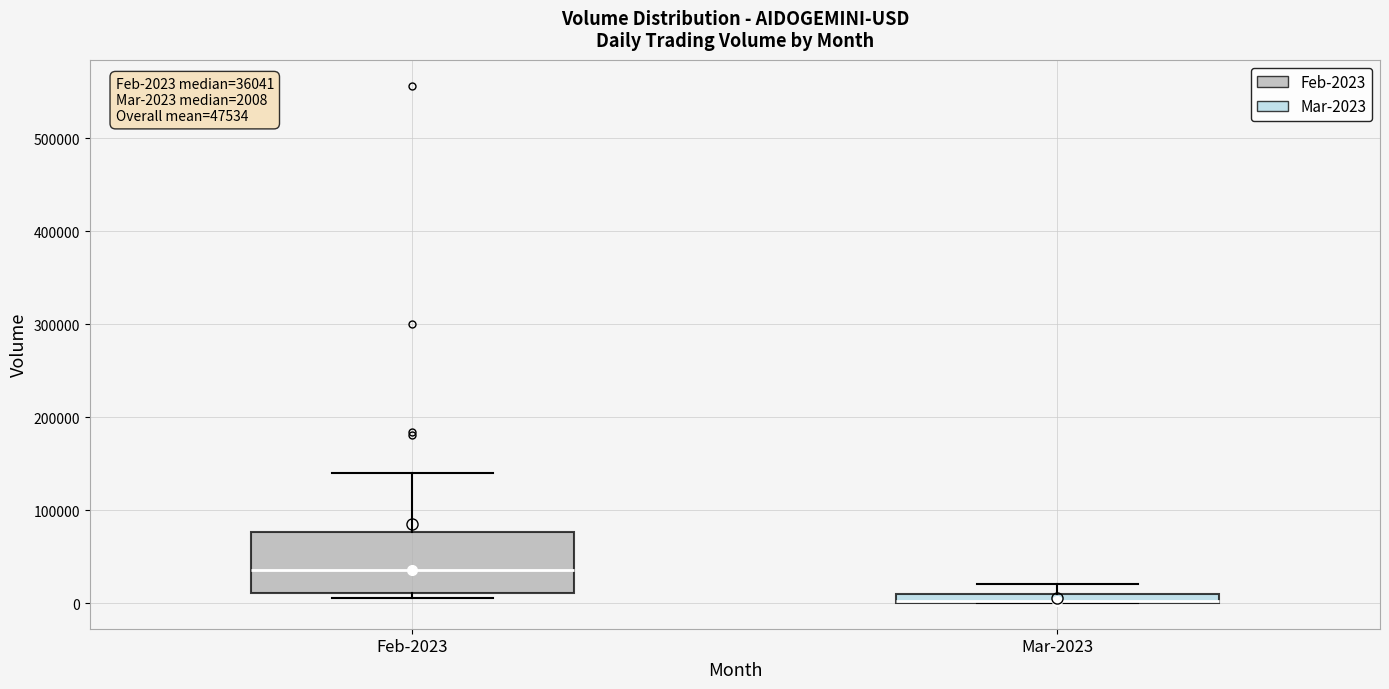

Which box is the tallest, from its lower edge to its upper edge?

Feb-2023